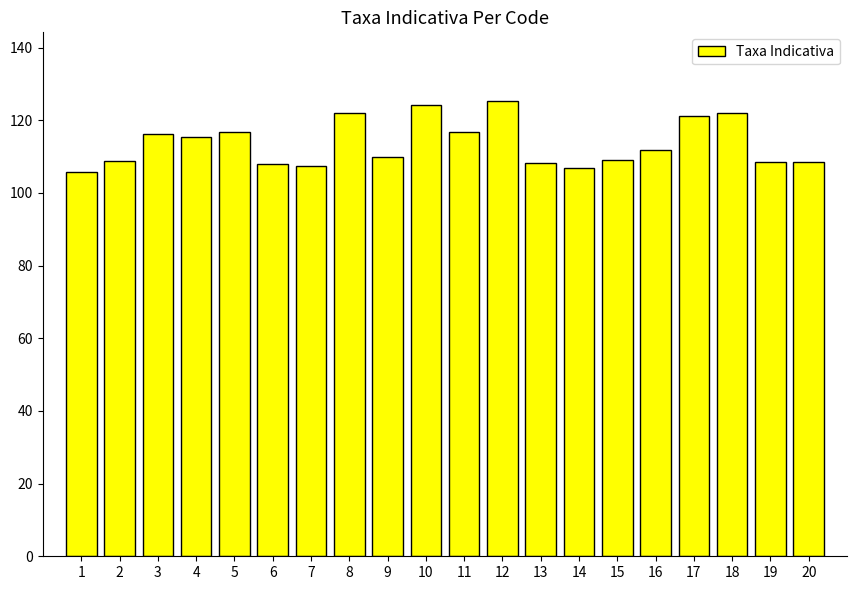

Approximately how many times larger is the value at 13 compared to 1?

1.0